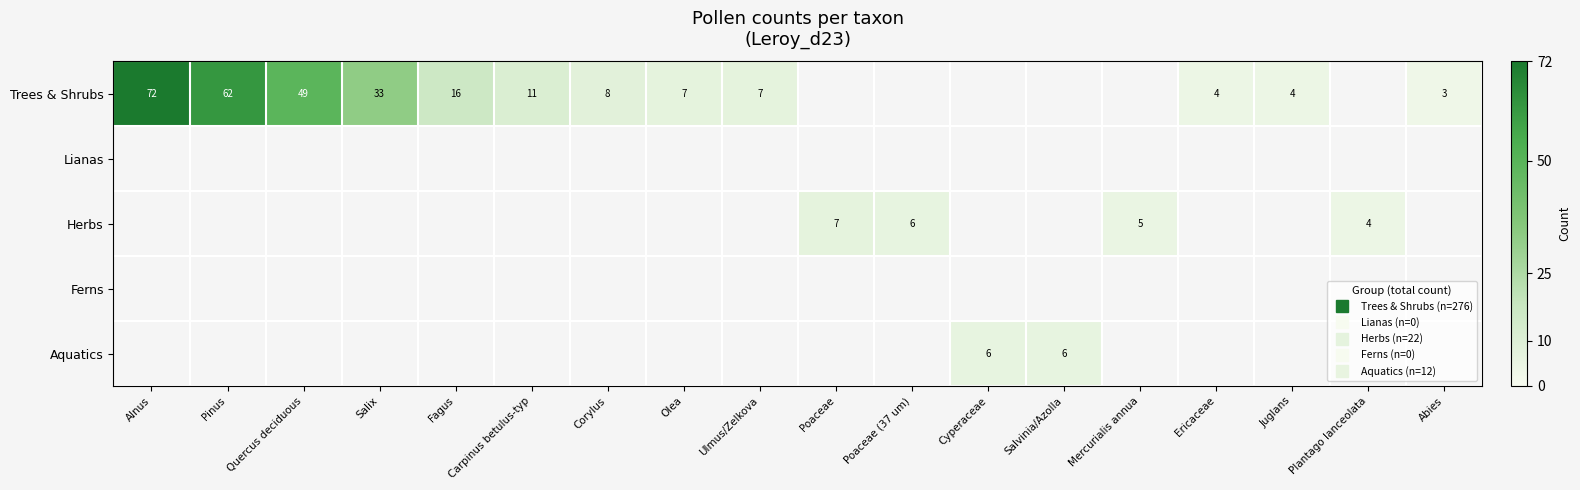

At Ericaceae, list the series in order from largest to smallest.

Trees & Shrubs, Lianas, Herbs, Ferns, Aquatics